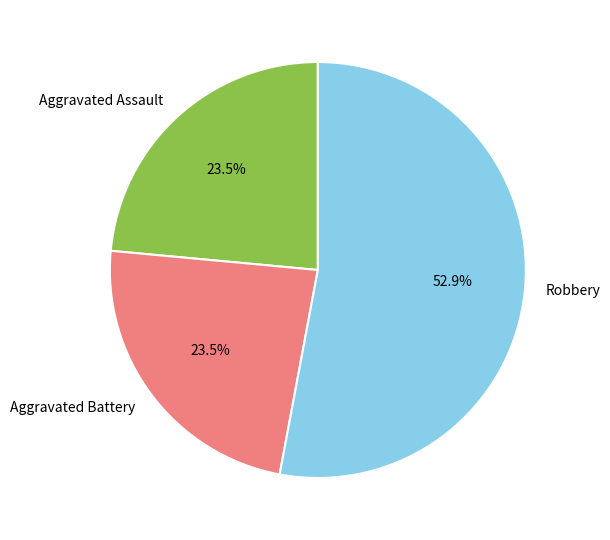

What is the ratio of the value at Aggravated Battery to the value at Robbery?

0.4